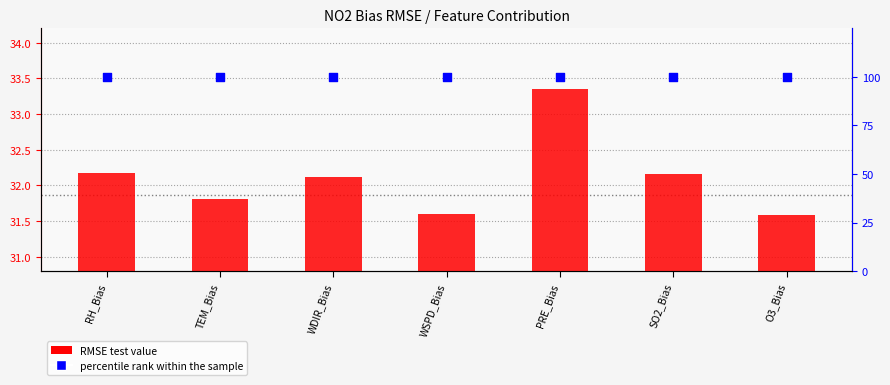

Which series contains the highest Y value?

percentile rank within the sample